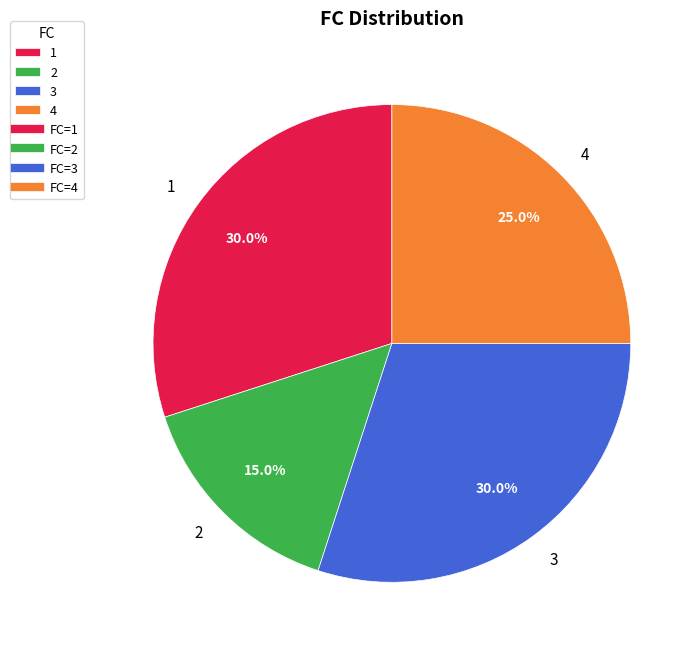

Which has a higher value, 2 or 4?

4